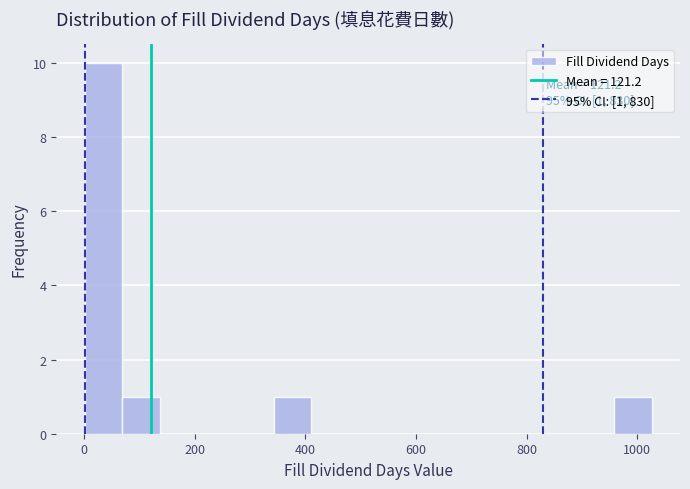

Around what value on the x-axis is the tallest bar? Give the approximate position of its centre, as read against the axis.

40